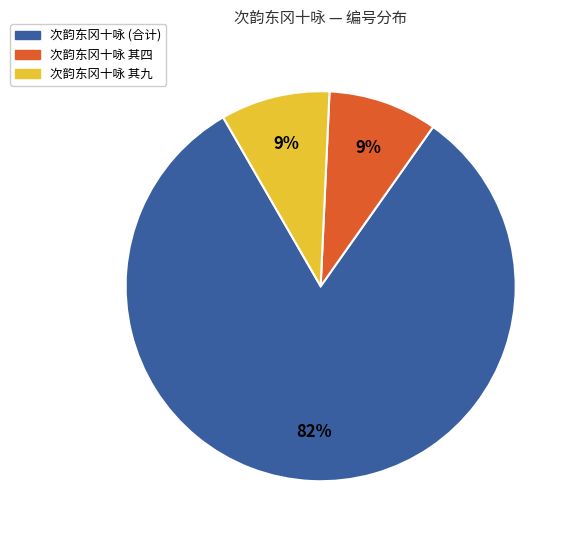

True or false: 次韵东冈十咏 其四 accounts for 9% of the total.

True